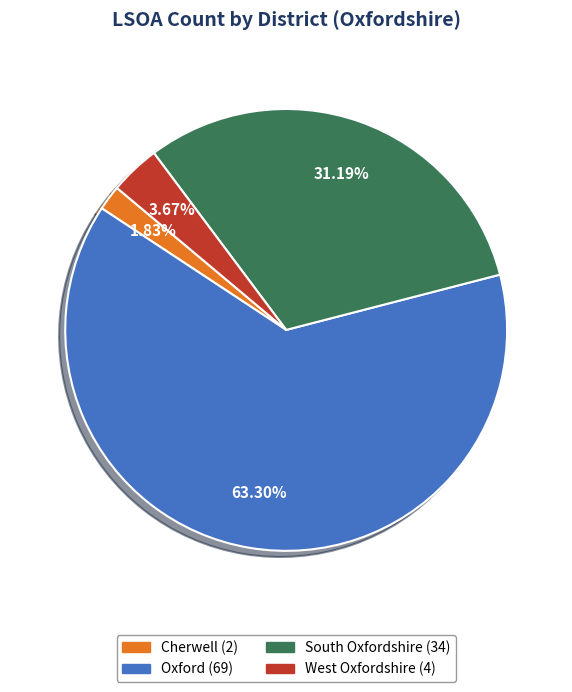

The Oxford slice represents 63% of the pie. True or false?

True